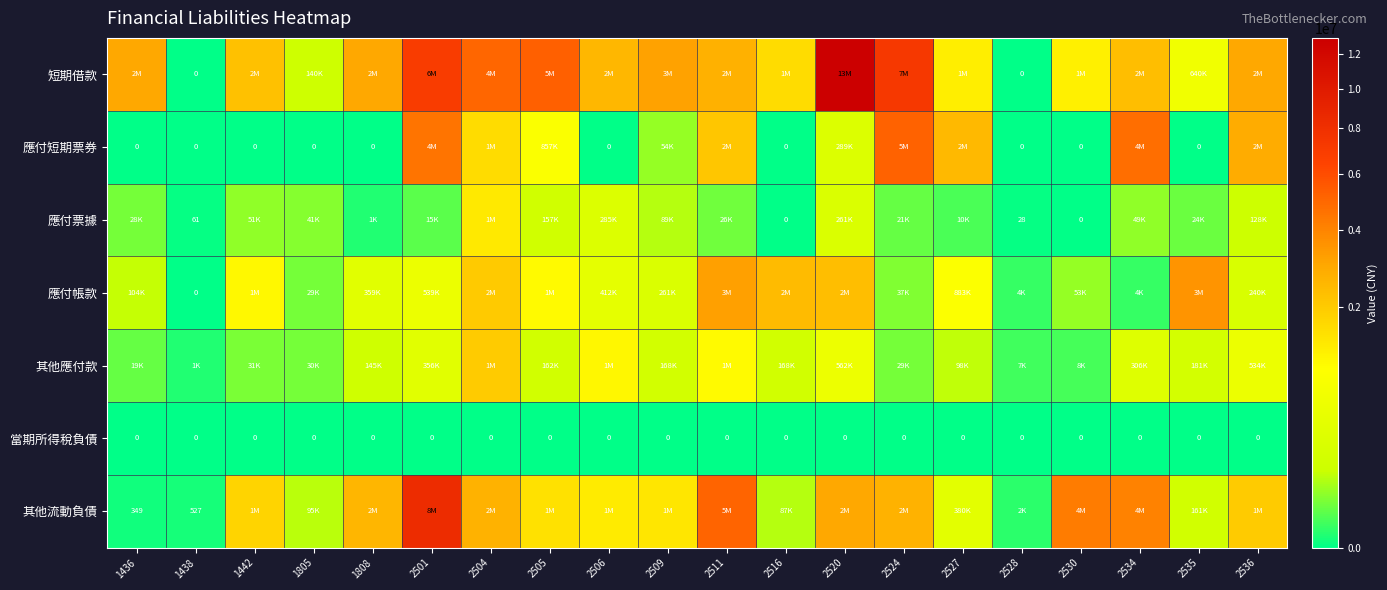

Is it true that 當期所得稅負債 equals 0 at 2506?

True